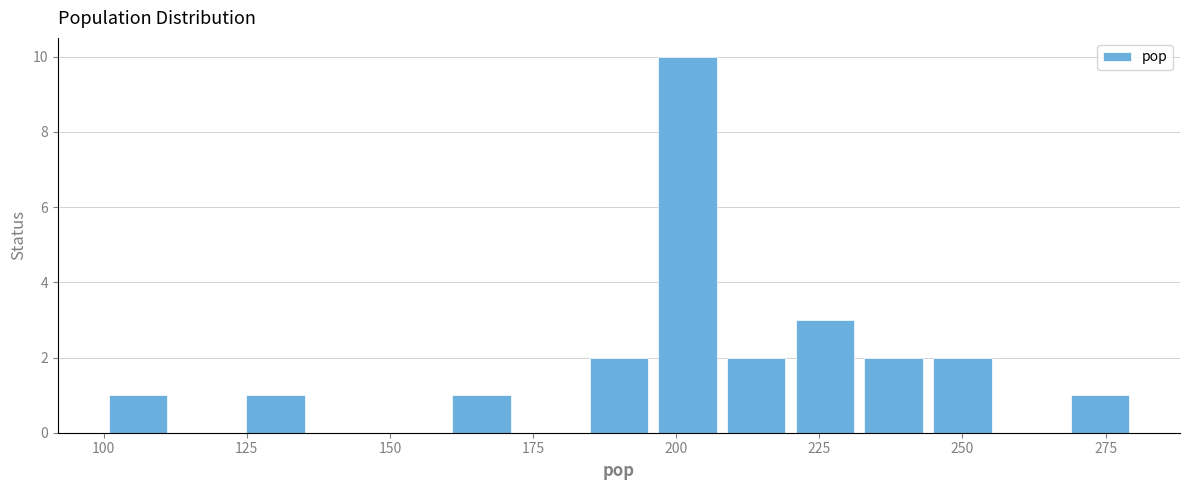

Read against the x-axis, roughly where is the centre of the tallest bar?

200